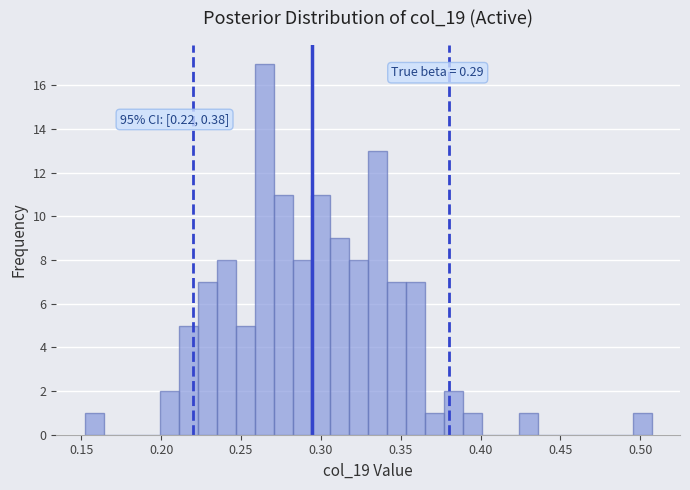

Read against the x-axis, roughly where is the centre of the tallest bar?

0.265